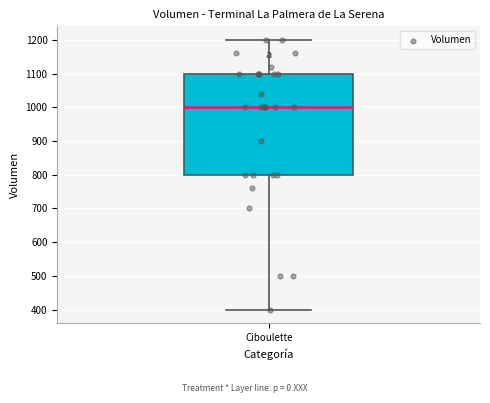

Read this box plot against the y-axis: the position of the median line, the range covered by the box, and the ends of both whiskers. The values are not printed on the chart, so give them approximately, as read against the axis.

median 1000, box 800 to 1100, whiskers 400 to 1200